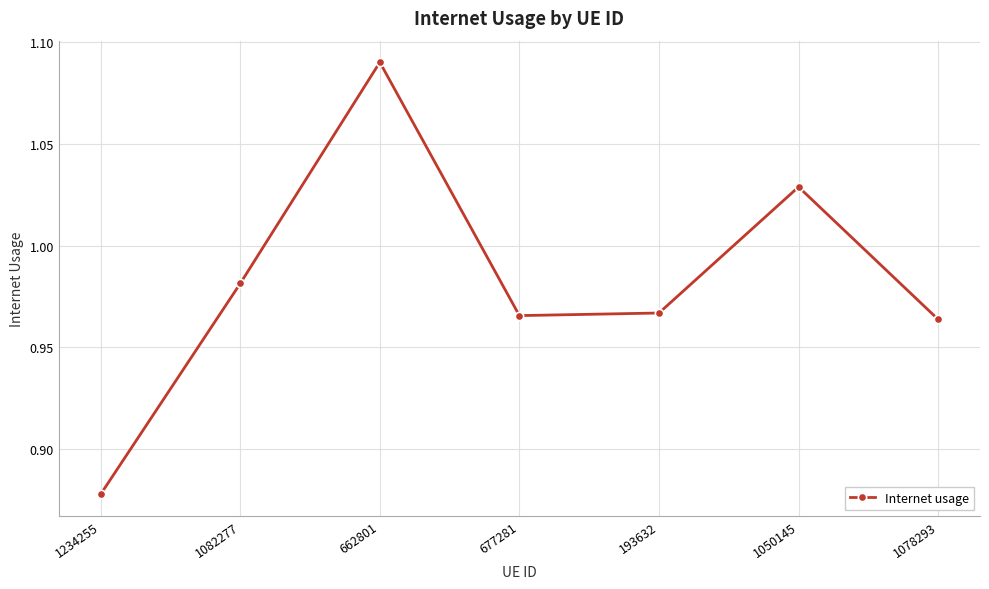

At which label is the value closest to 0?

1234255